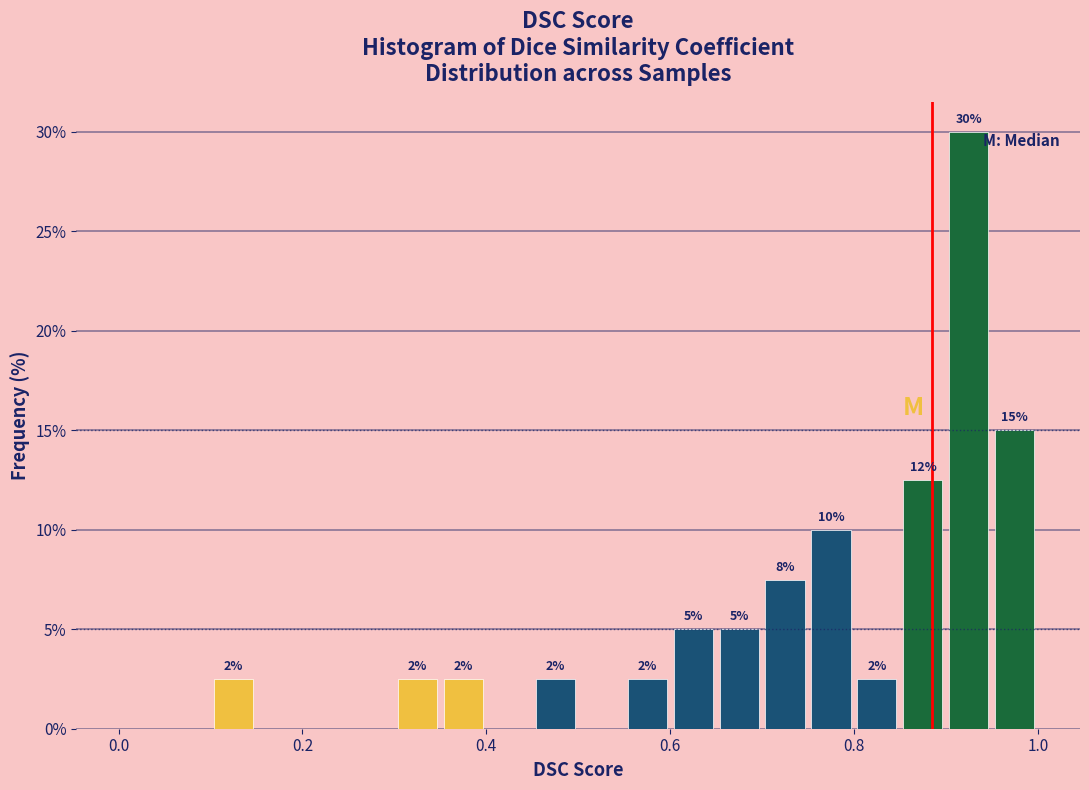

Read against the x-axis, roughly where is the centre of the tallest bar?

0.92